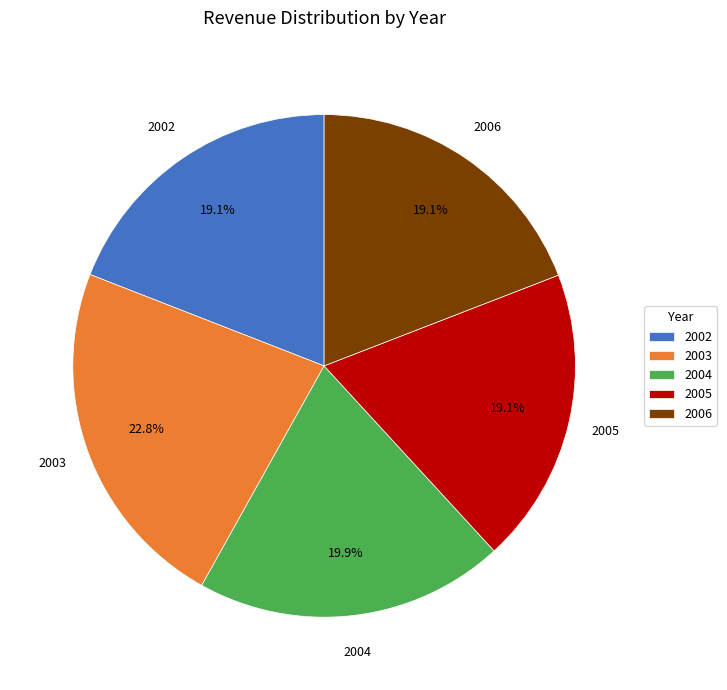

To the nearest percent, what is the difference between the 2003 and 2004 slice percentages?

3%